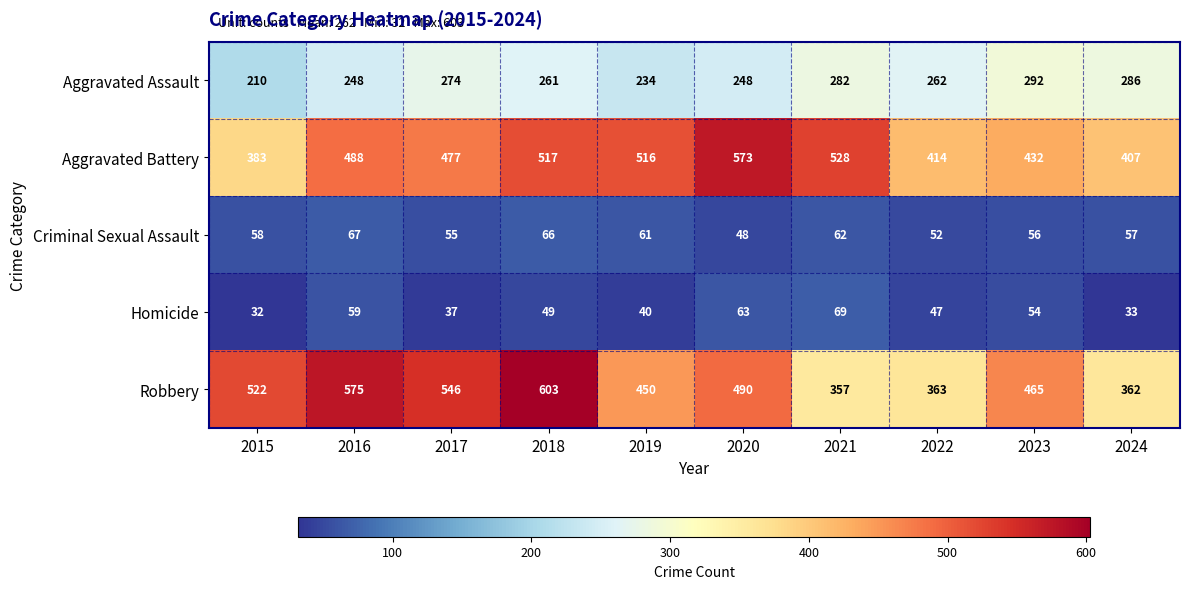

True or false: Robbery has a value of 757 at 2015.

False